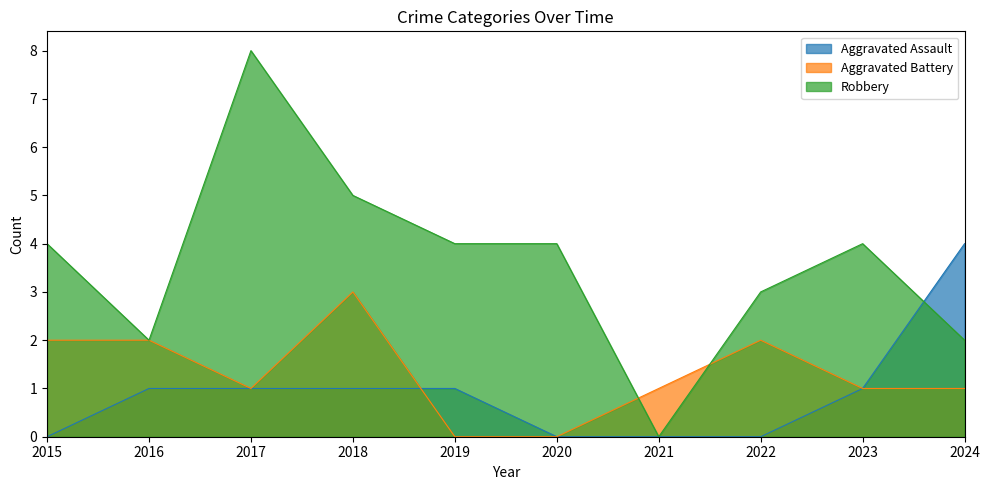

Count the Aggravated Assault values in the range 0 to 1.

9